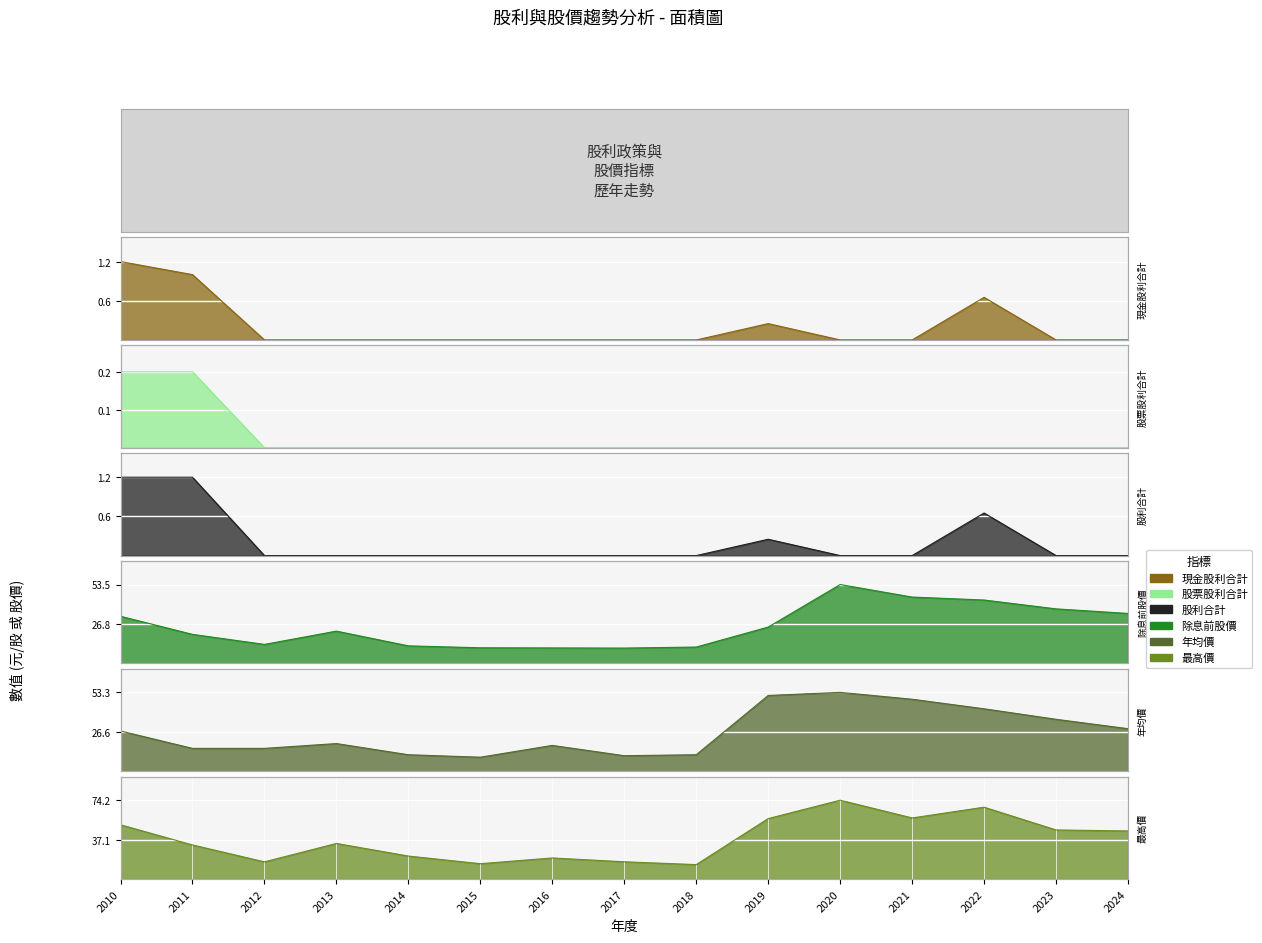

Rank the series by their maximum value, from highest to lowest.

最高價, 除息前股價, 年均價, 現金股利合計, 股利合計, 股票股利合計